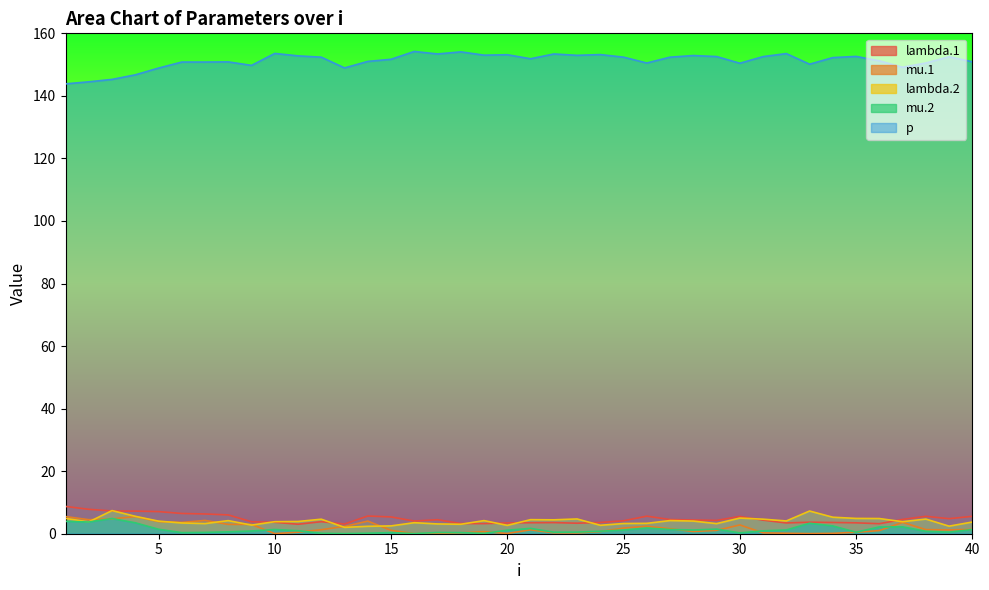

Rank the series by their maximum value, from highest to lowest.

p, lambda.1, lambda.2, mu.1, mu.2